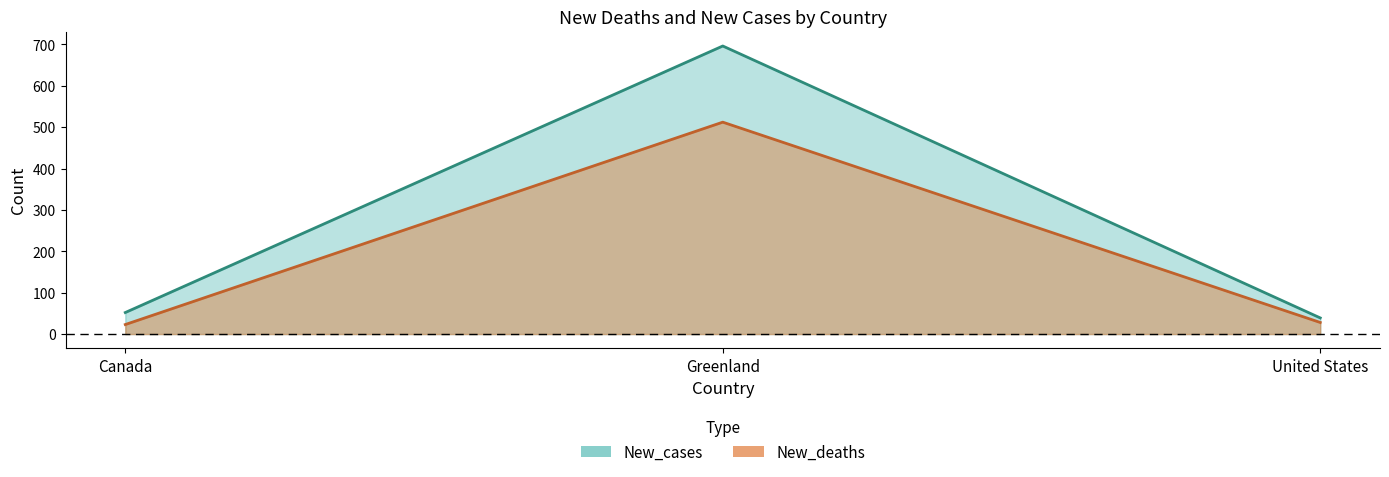

True or false: New_cases has a value of 39 at United States.

True